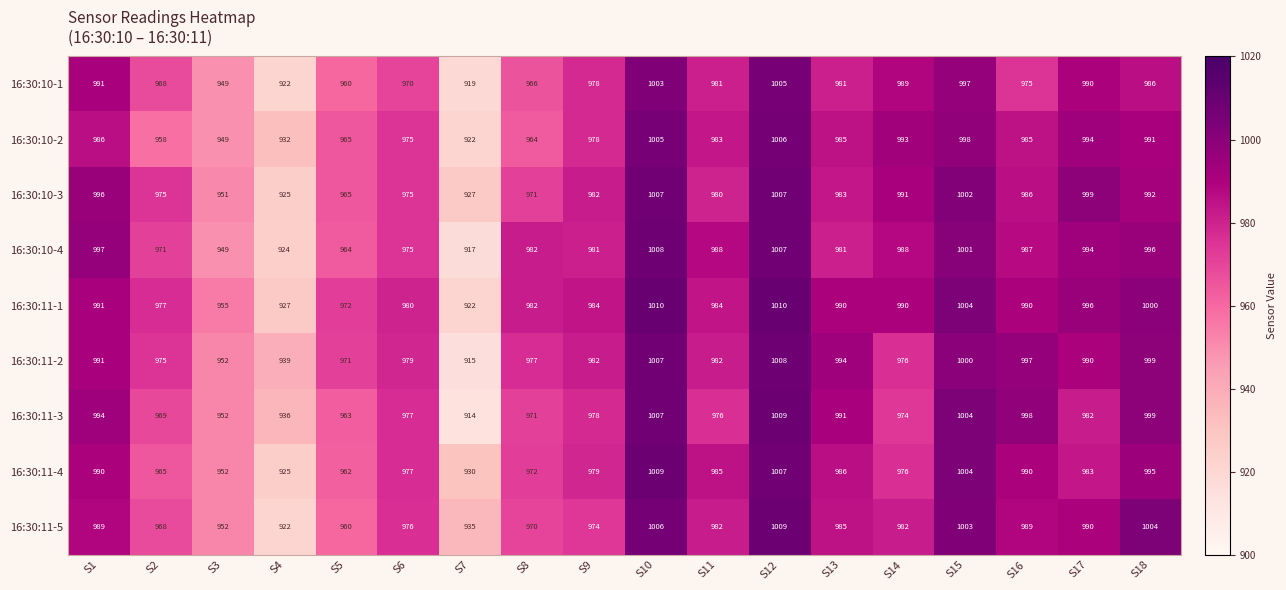

How many distinct data groups are displayed?

9